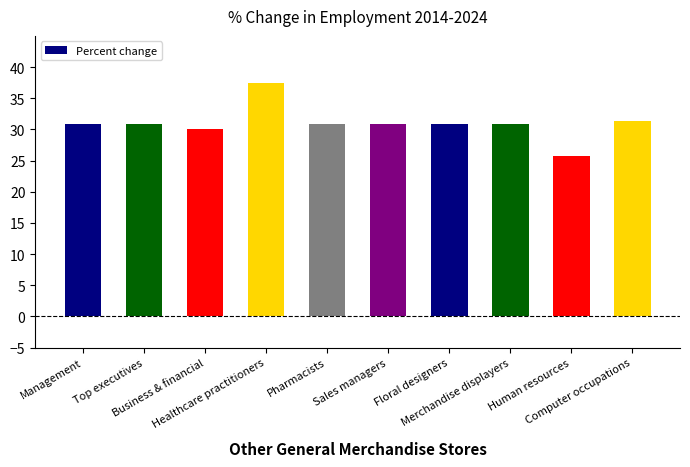

What is the value of the 9th bar from the left?

25.7